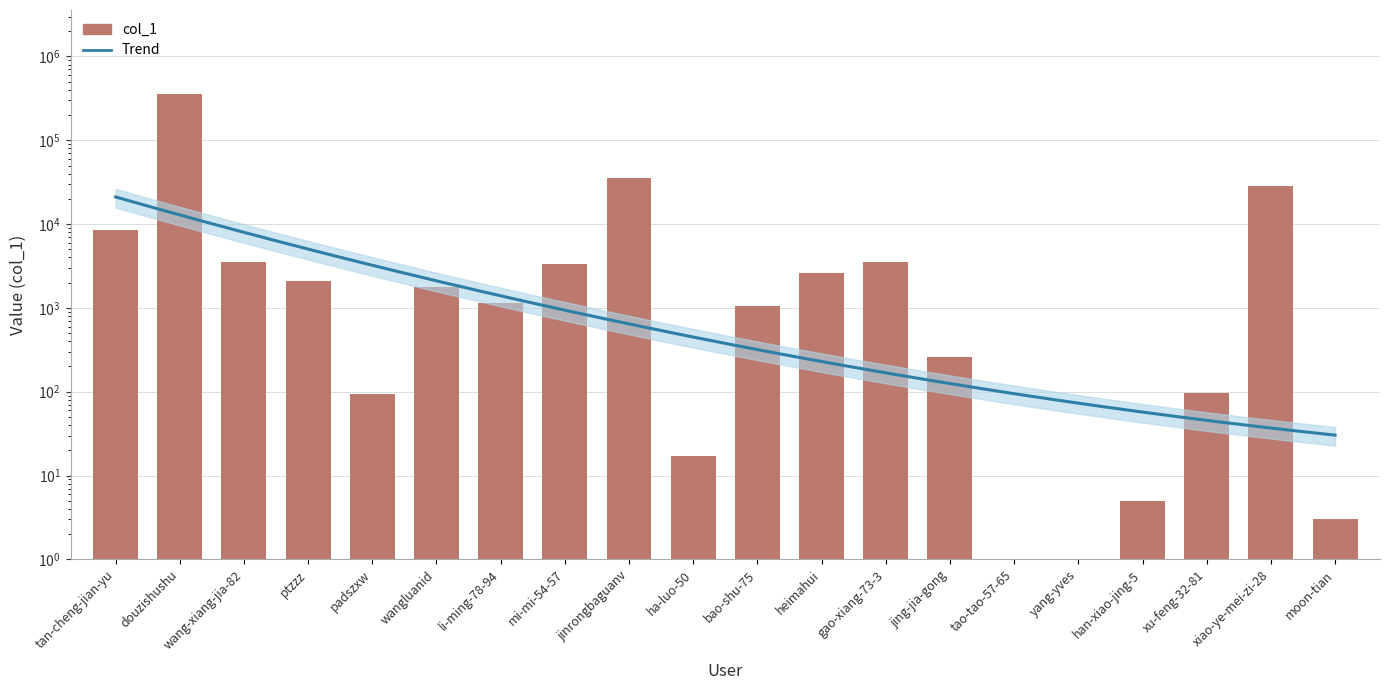

How many values exceed 1790?

9